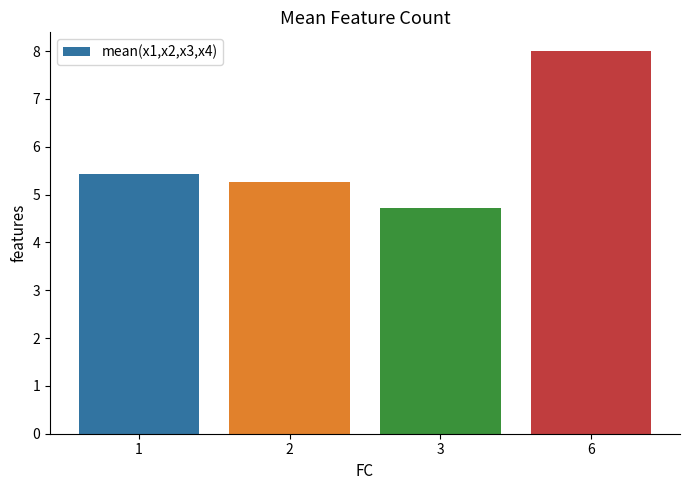

What value does the data have at 3?

4.7